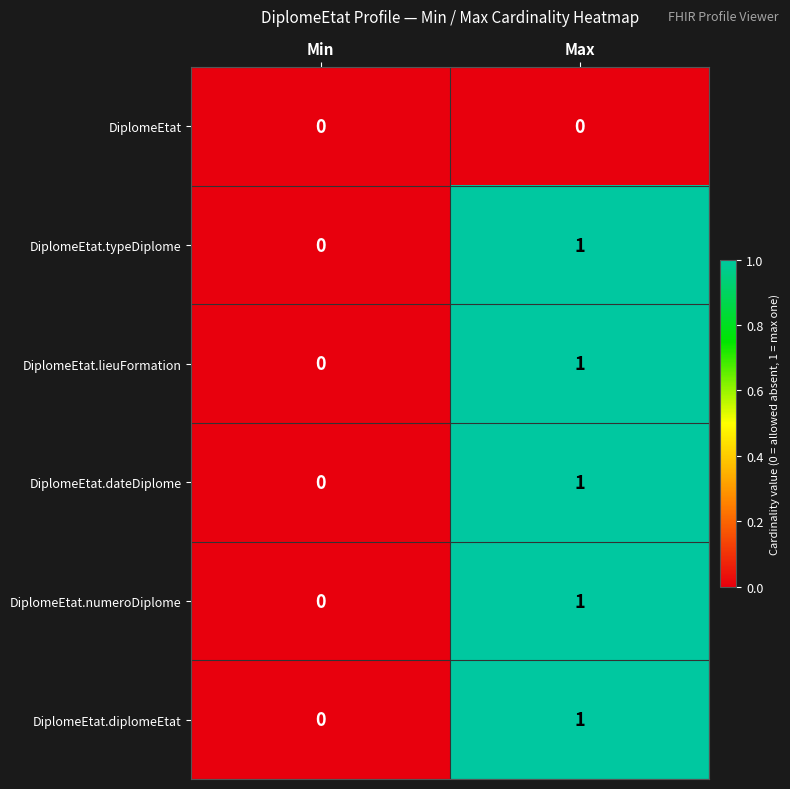

Is it true that DiplomeEtat.lieuFormation equals 1 at Max?

True